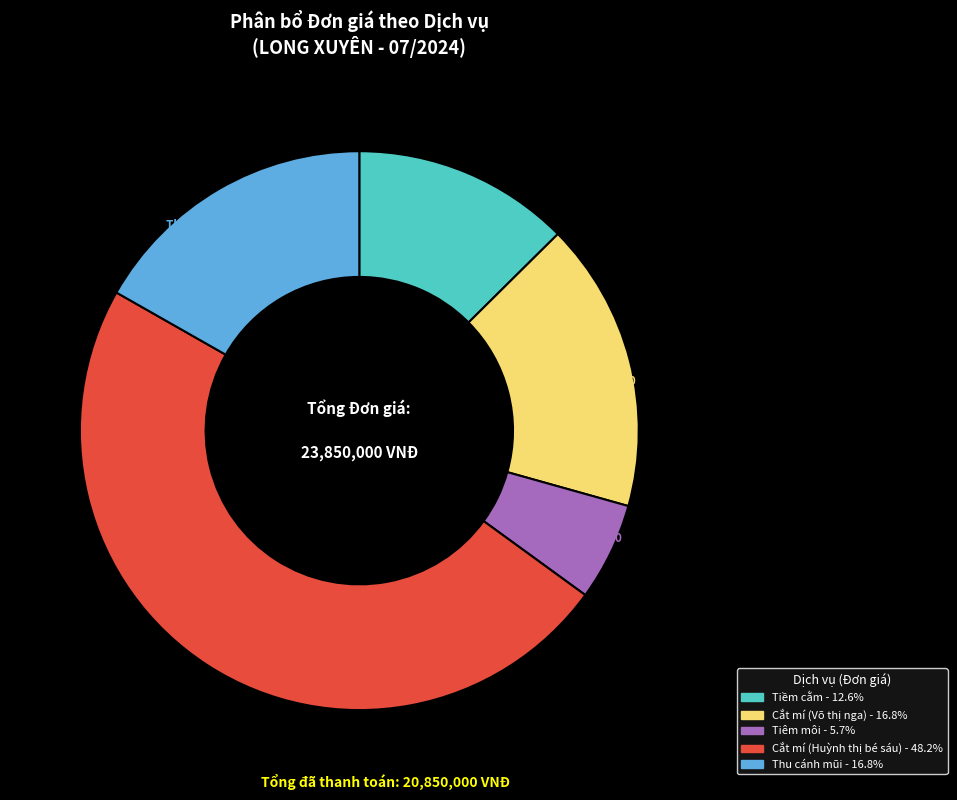

Is it true that Cắt mí (Huỳnh thị bé sáu) is 48% of the pie?

True